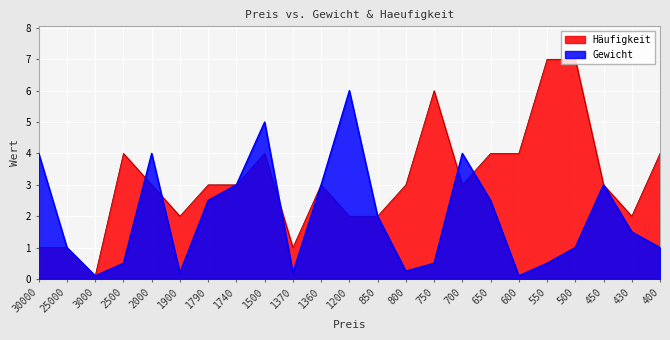

Is it true that Haeufigkeit equals 5.1 at 700?

False